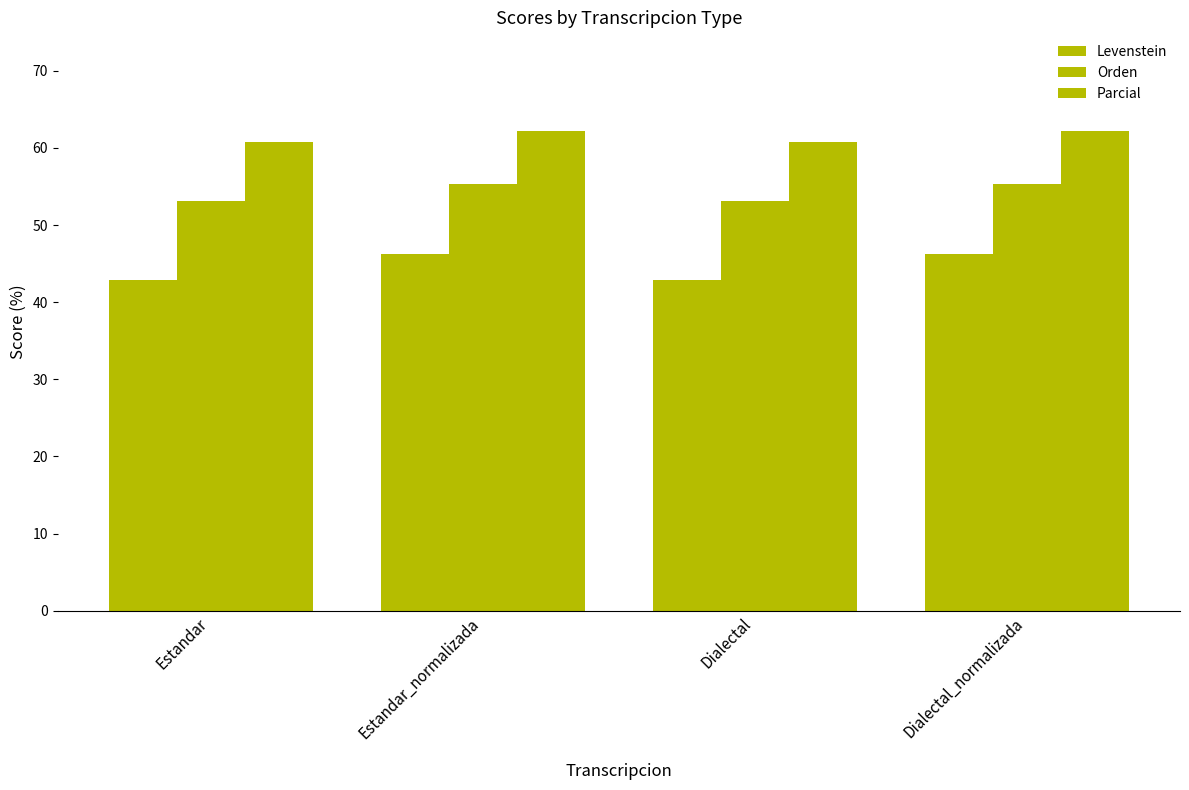

How many data points in Levenstein are less than 46?

2